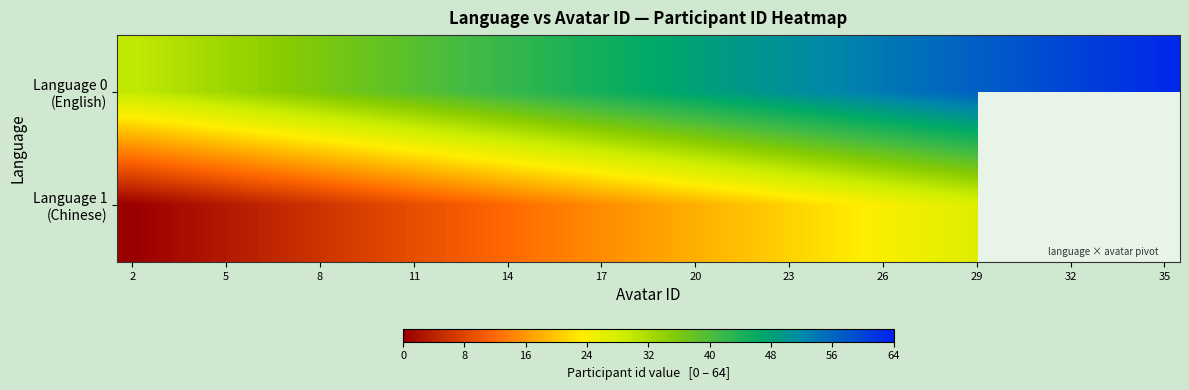

How many categories are shown in the chart?

34